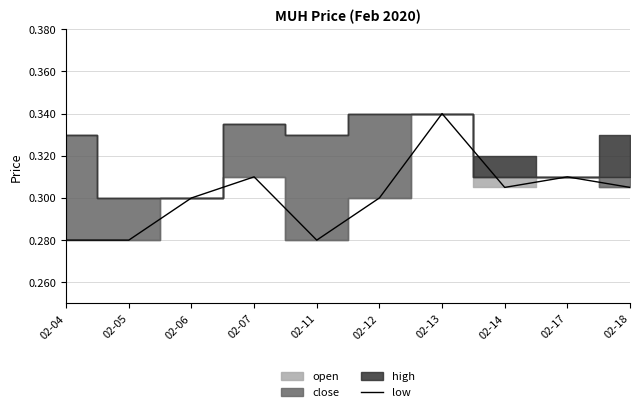

Which category has the highest value in the low series?

02-13